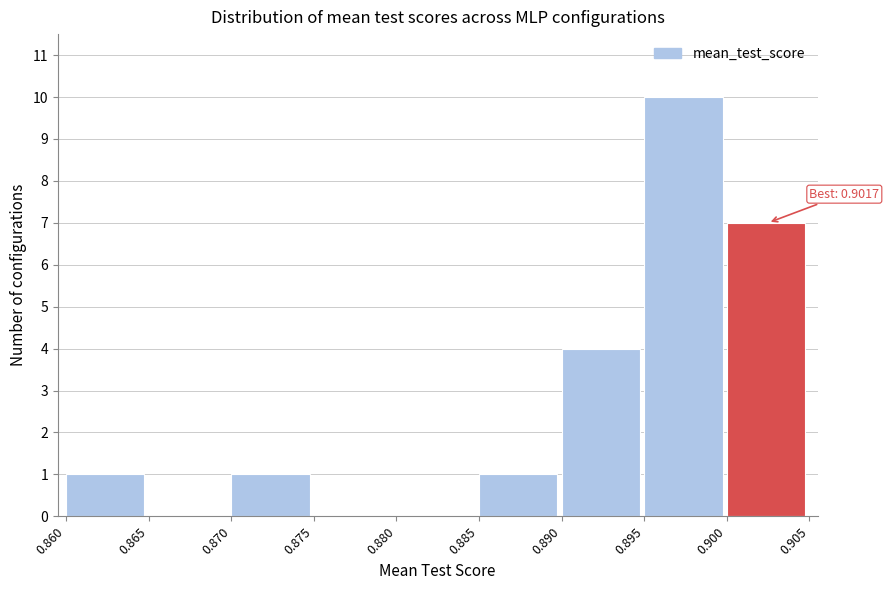

Over which range of the x-axis is the bar tallest?

0.895 to 0.900